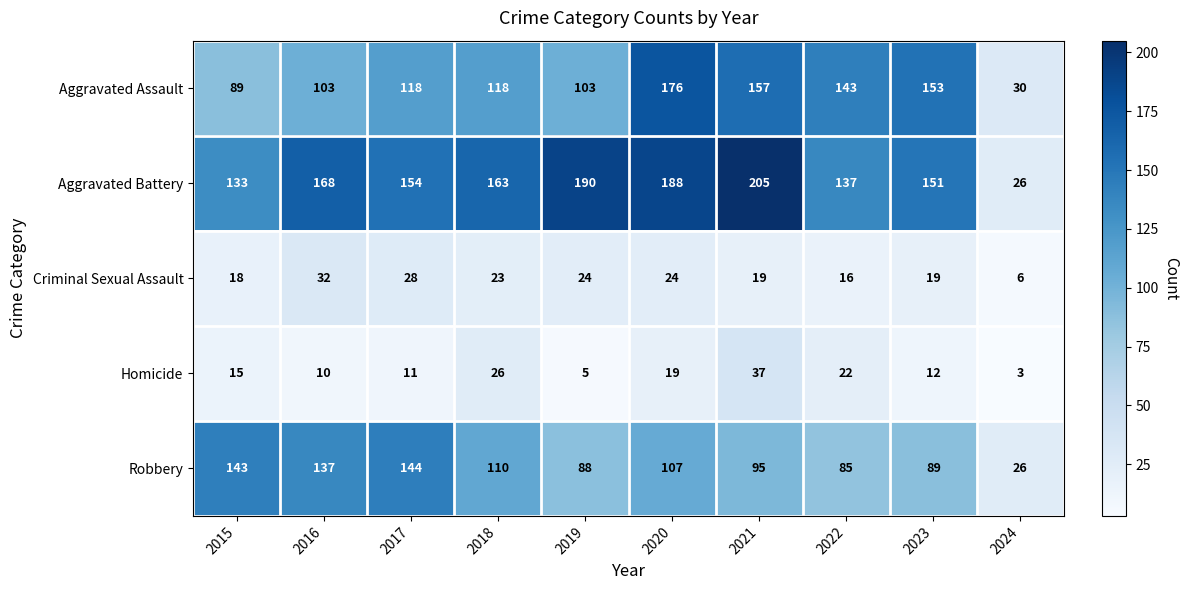

What is the total value across all series at 2018?

440